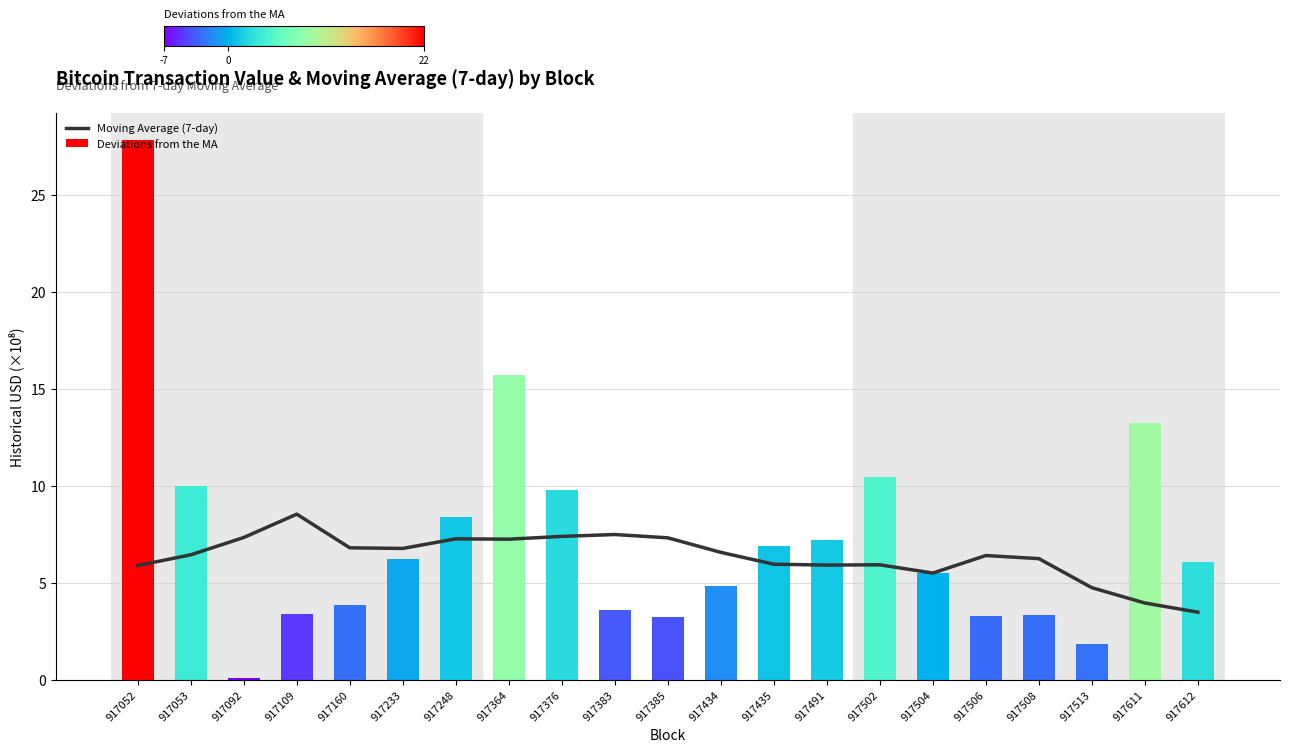

Is it true that the value at 917376 is 11.1?

False